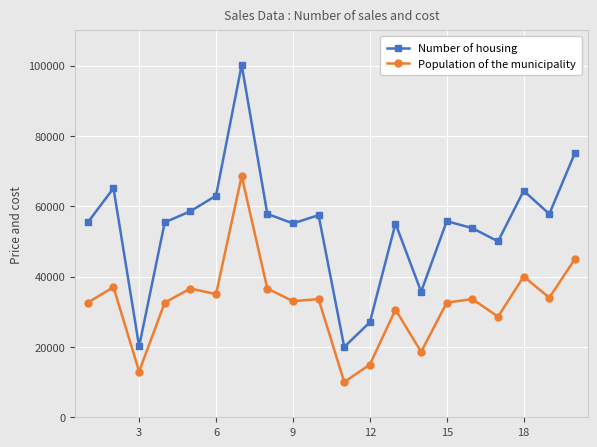

Where is the first local minimum for Population of the municipality?

3